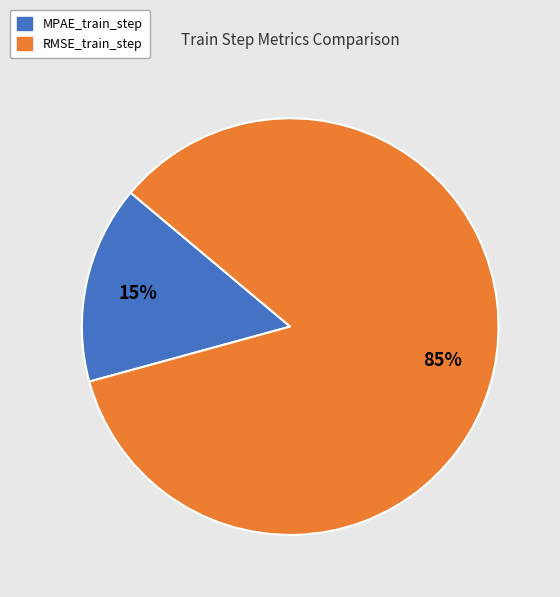

Does RMSE_train_step account for over 50% of the chart?

Yes